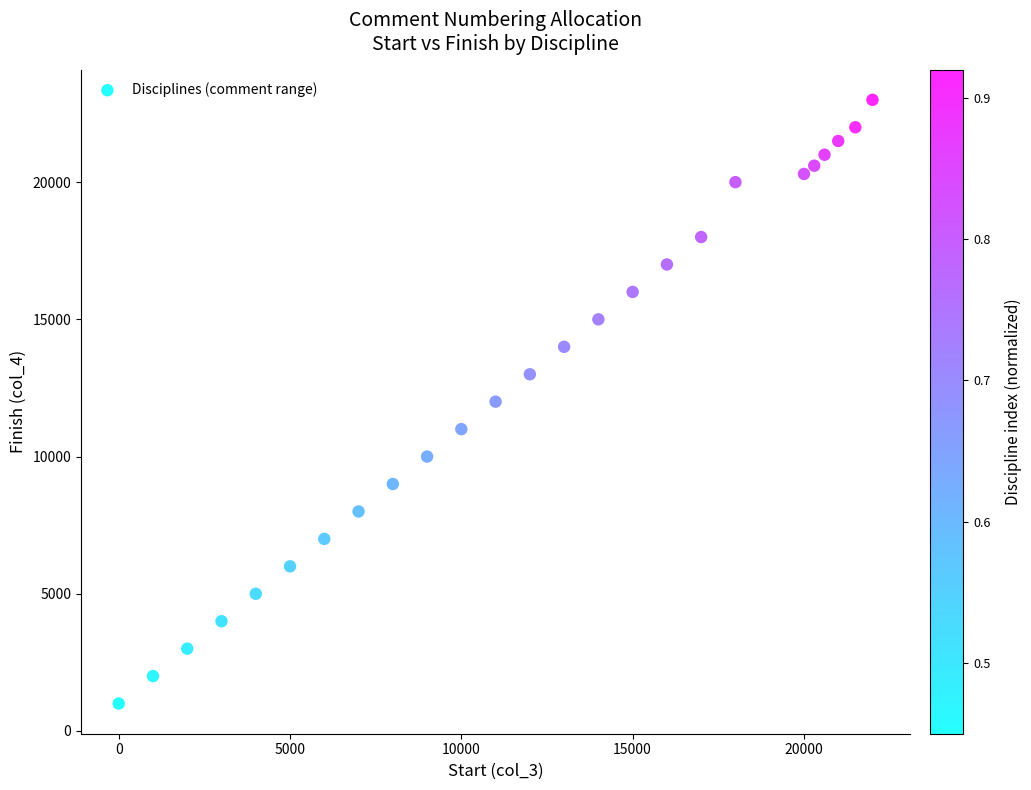

What is the range of Y values (max minus min)?

22000